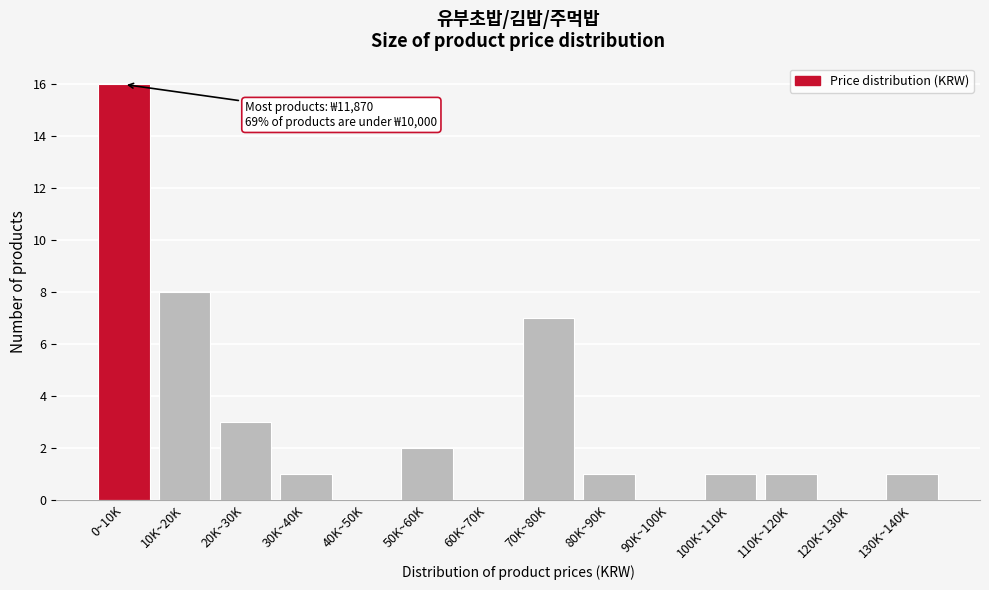

Reading left to right, transcribe all the data shown in this chart.

0~10K=16	10K~20K=8	20K~30K=3	30K~40K=1	40K~50K=0	50K~60K=2	60K~70K=0	70K~80K=7	80K~90K=1	90K~100K=0	100K~110K=1	110K~120K=1	120K~130K=0	130K~140K=1